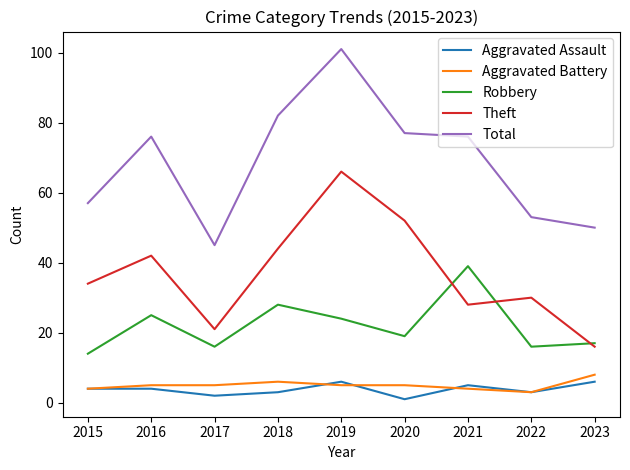

Reading left to right, what are all the values shown in this chart?

Aggravated Assault: 2015=4	2016=4	2017=2	2018=3	2019=6	2020=1	2021=5	2022=3	2023=6
Aggravated Battery: 2015=4	2016=5	2017=5	2018=6	2019=5	2020=5	2021=4	2022=3	2023=8
Robbery: 2015=14	2016=25	2017=16	2018=28	2019=24	2020=19	2021=39	2022=16	2023=17
Theft: 2015=34	2016=42	2017=21	2018=44	2019=66	2020=52	2021=28	2022=30	2023=16
Total: 2015=57	2016=76	2017=45	2018=82	2019=101	2020=77	2021=76	2022=53	2023=50